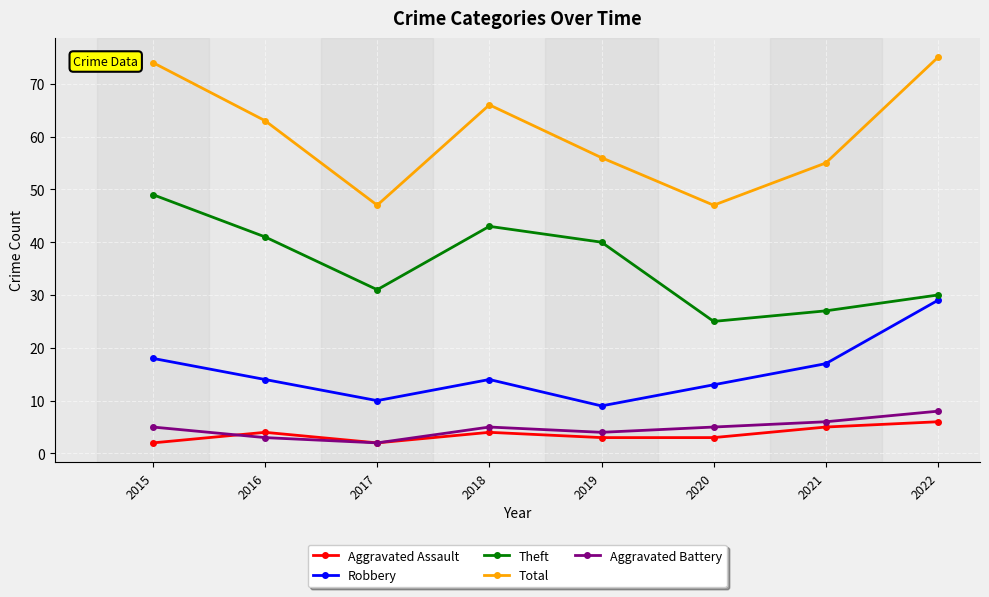

True or false: Aggravated Battery and Robbery cross at least once.

False